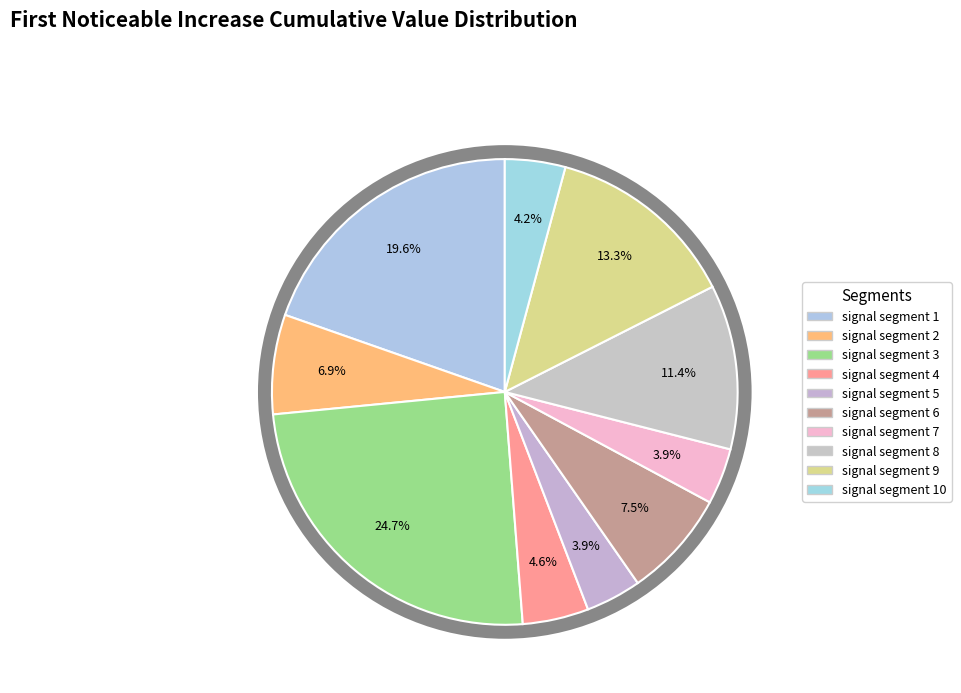

Which slice is the smallest?

signal segment 5